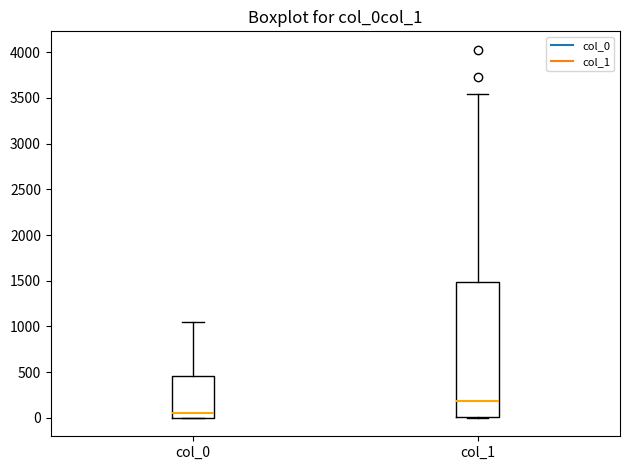

Reading left to right, read every box against the y-axis: the position of its median line, the range the box covers, and the ends of its whiskers. The values are not printed on the chart, so give them approximately, as read against the axis.

col_0: median 50, box 0 to 450, whiskers 0 to 1050
col_1: median 200, box 0 to 1500, whiskers 0 to 3550